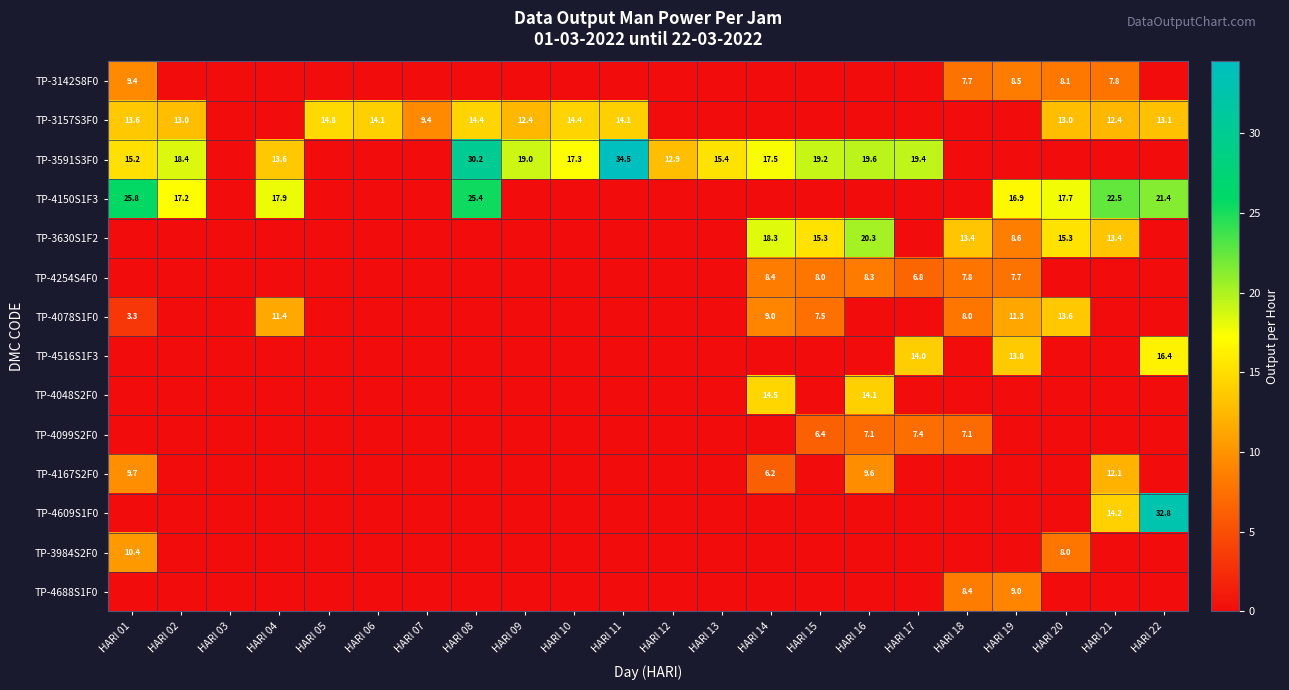

True or false: TP-3630S1F2 has a value of 24.7 at HARI 20.

False